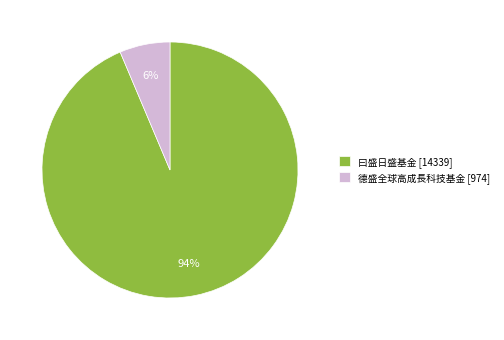

Rank the categories by value from lowest to highest.

德盛全球高成長科技基金 [974], 曰盛日盛基金 [14339]